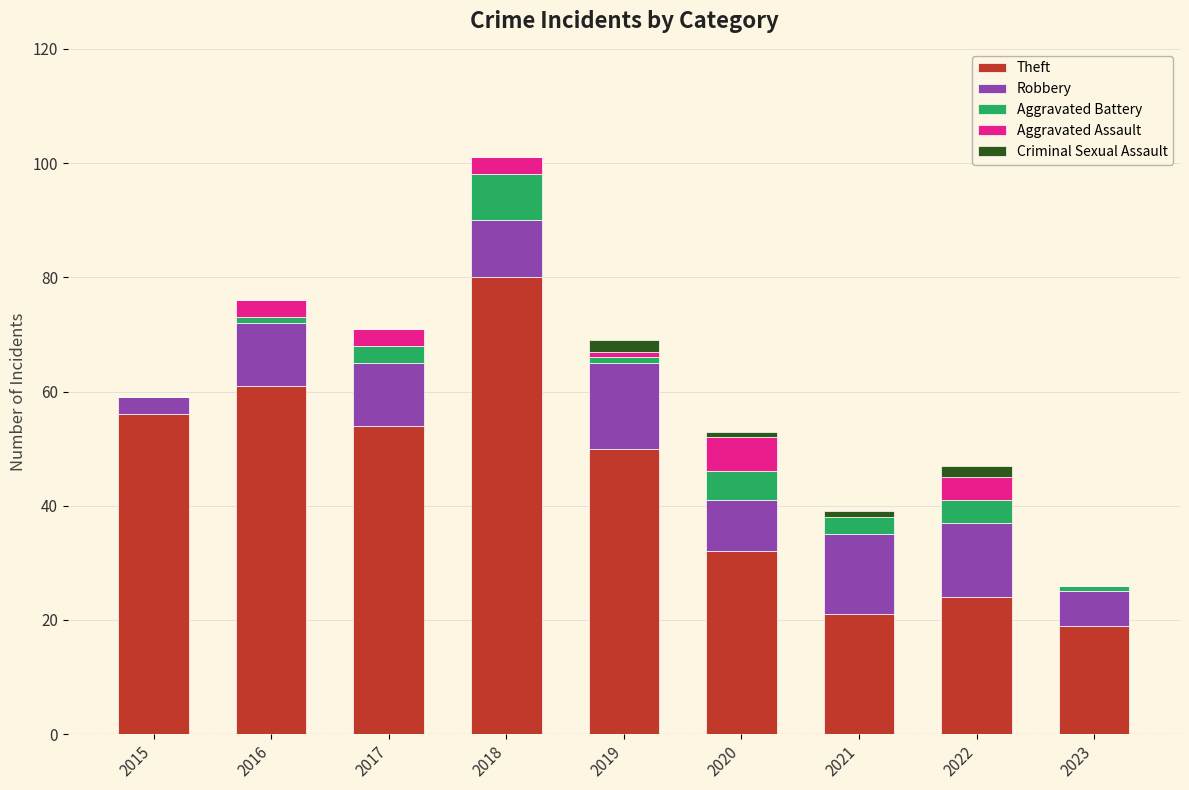

The value of Theft at 2020 is 52. True or false?

False